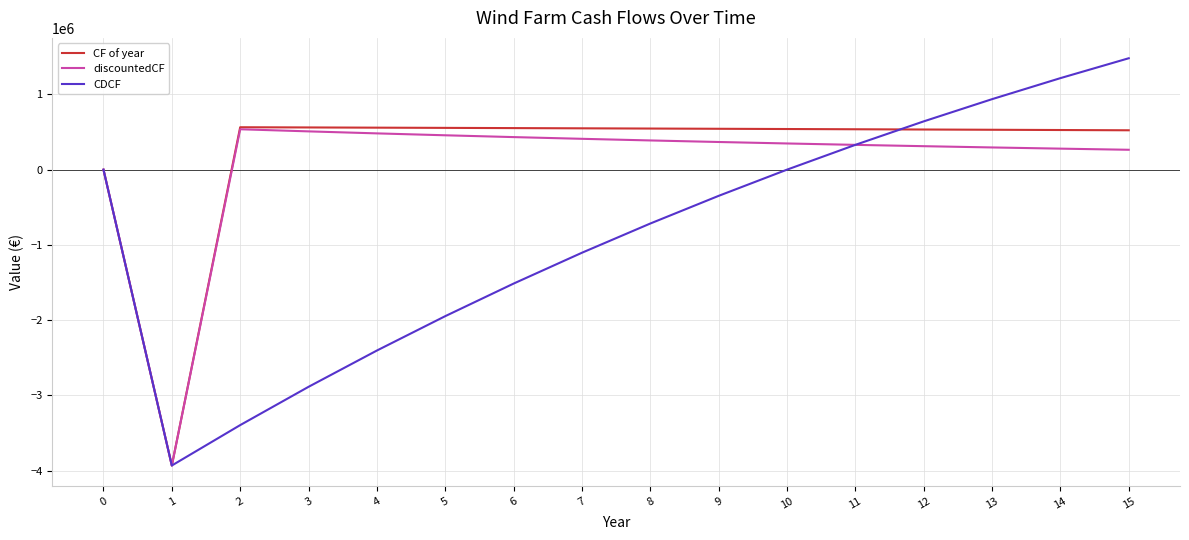

At how many categories does at least one series exceed 725930?

3